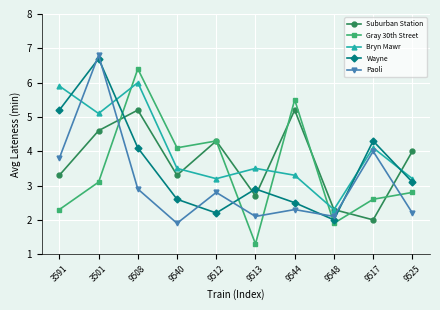

Where is Bryn Mawr nearest to the value 4?

9517